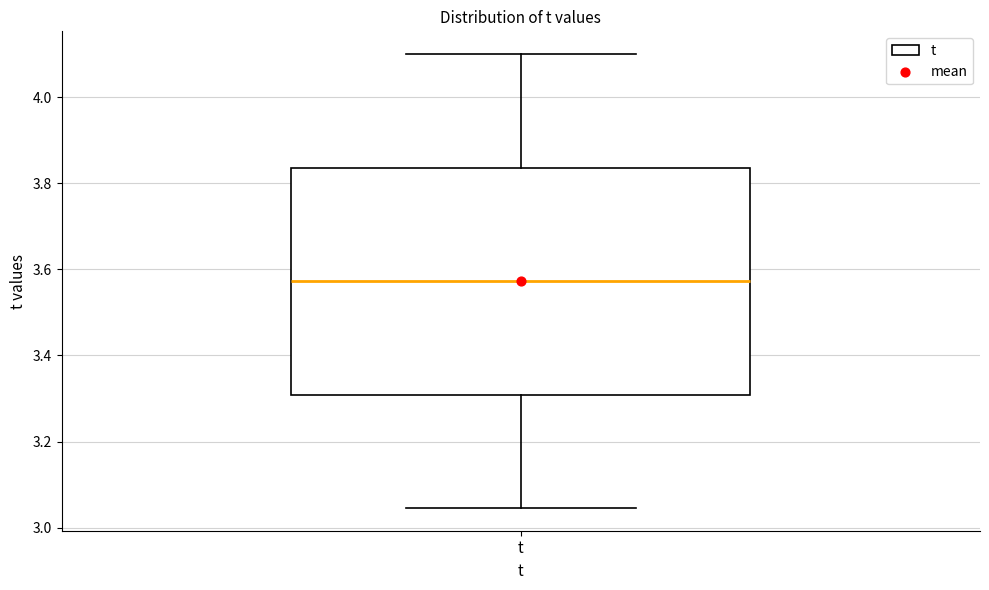

Transcribe this box plot: give where the median line is, the range the box spans, and where the two whiskers end, as read against the y-axis. The values are not printed on the chart, so give them approximately, as read against the axis.

median 3.58, box 3.30 to 3.84, whiskers 3.04 to 4.10